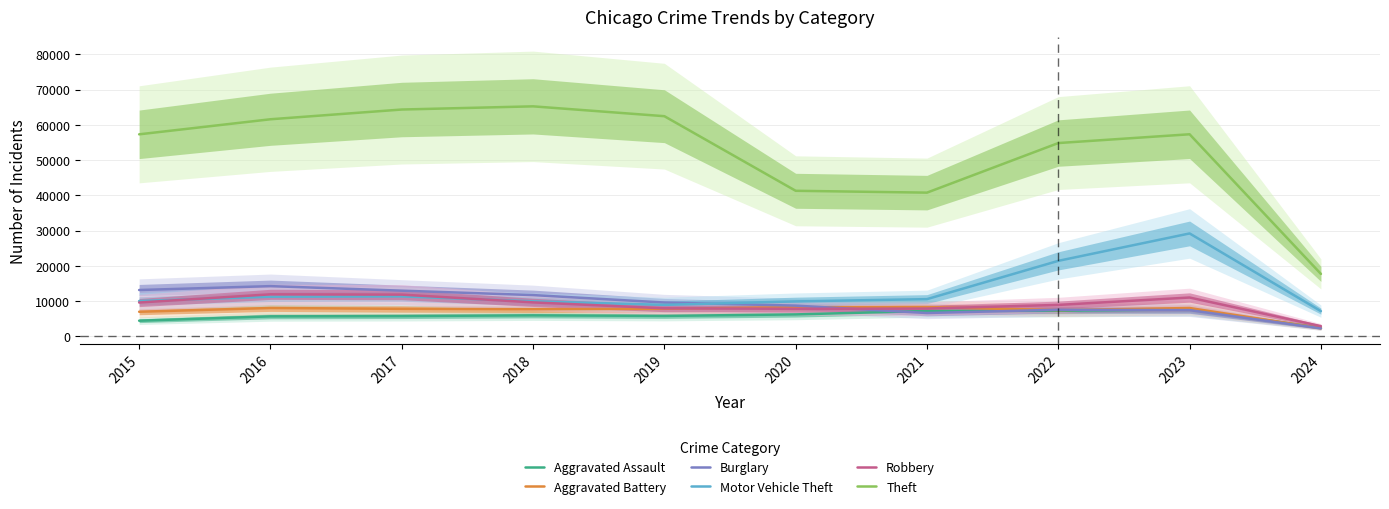

Is it true that Burglary equals 7592 at 2022?

True